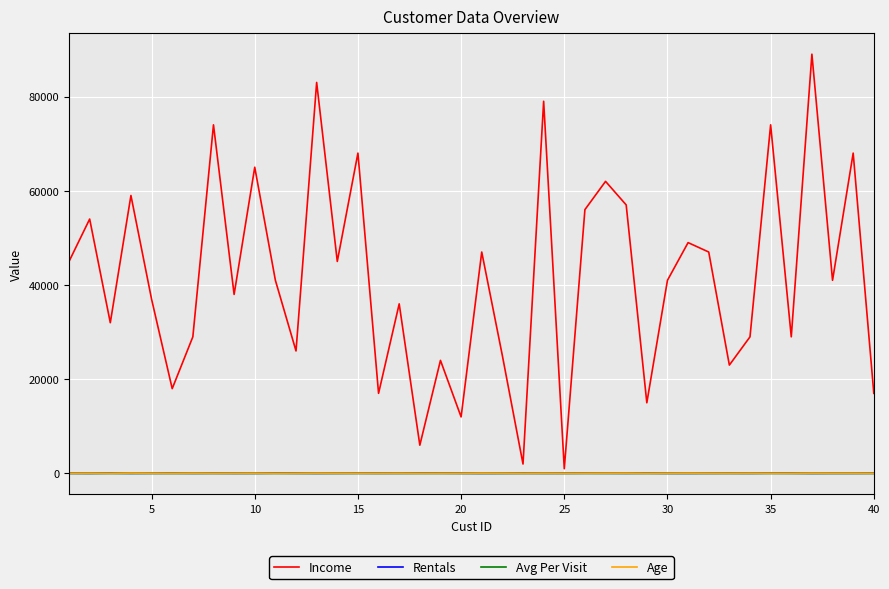

What is the greatest value displayed?

89000.0